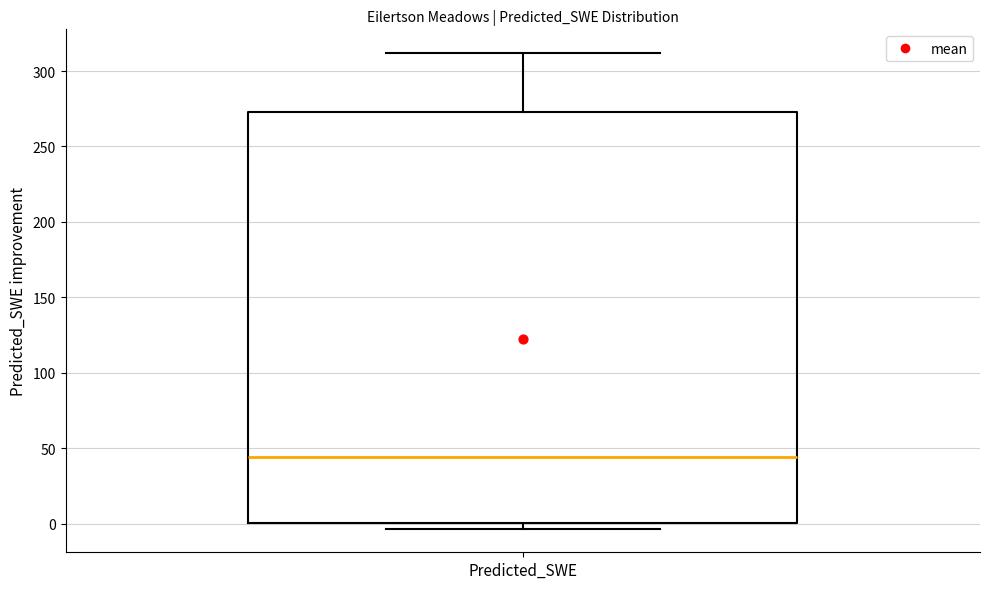

Transcribe this box plot: give where the median line is, the range the box spans, and where the two whiskers end, as read against the y-axis. The values are not printed on the chart, so give them approximately, as read against the axis.

median 45, box 0 to 275, whiskers -5 to 310